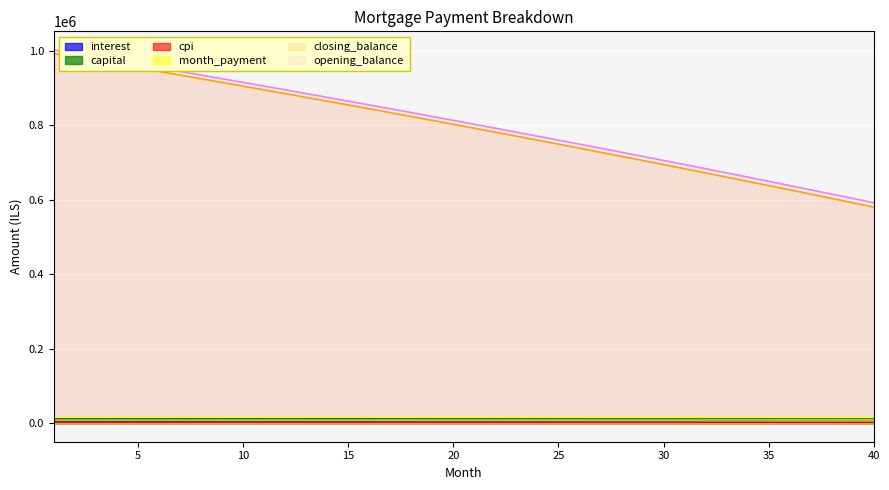

At which category does the chart reach its peak across all series?

1